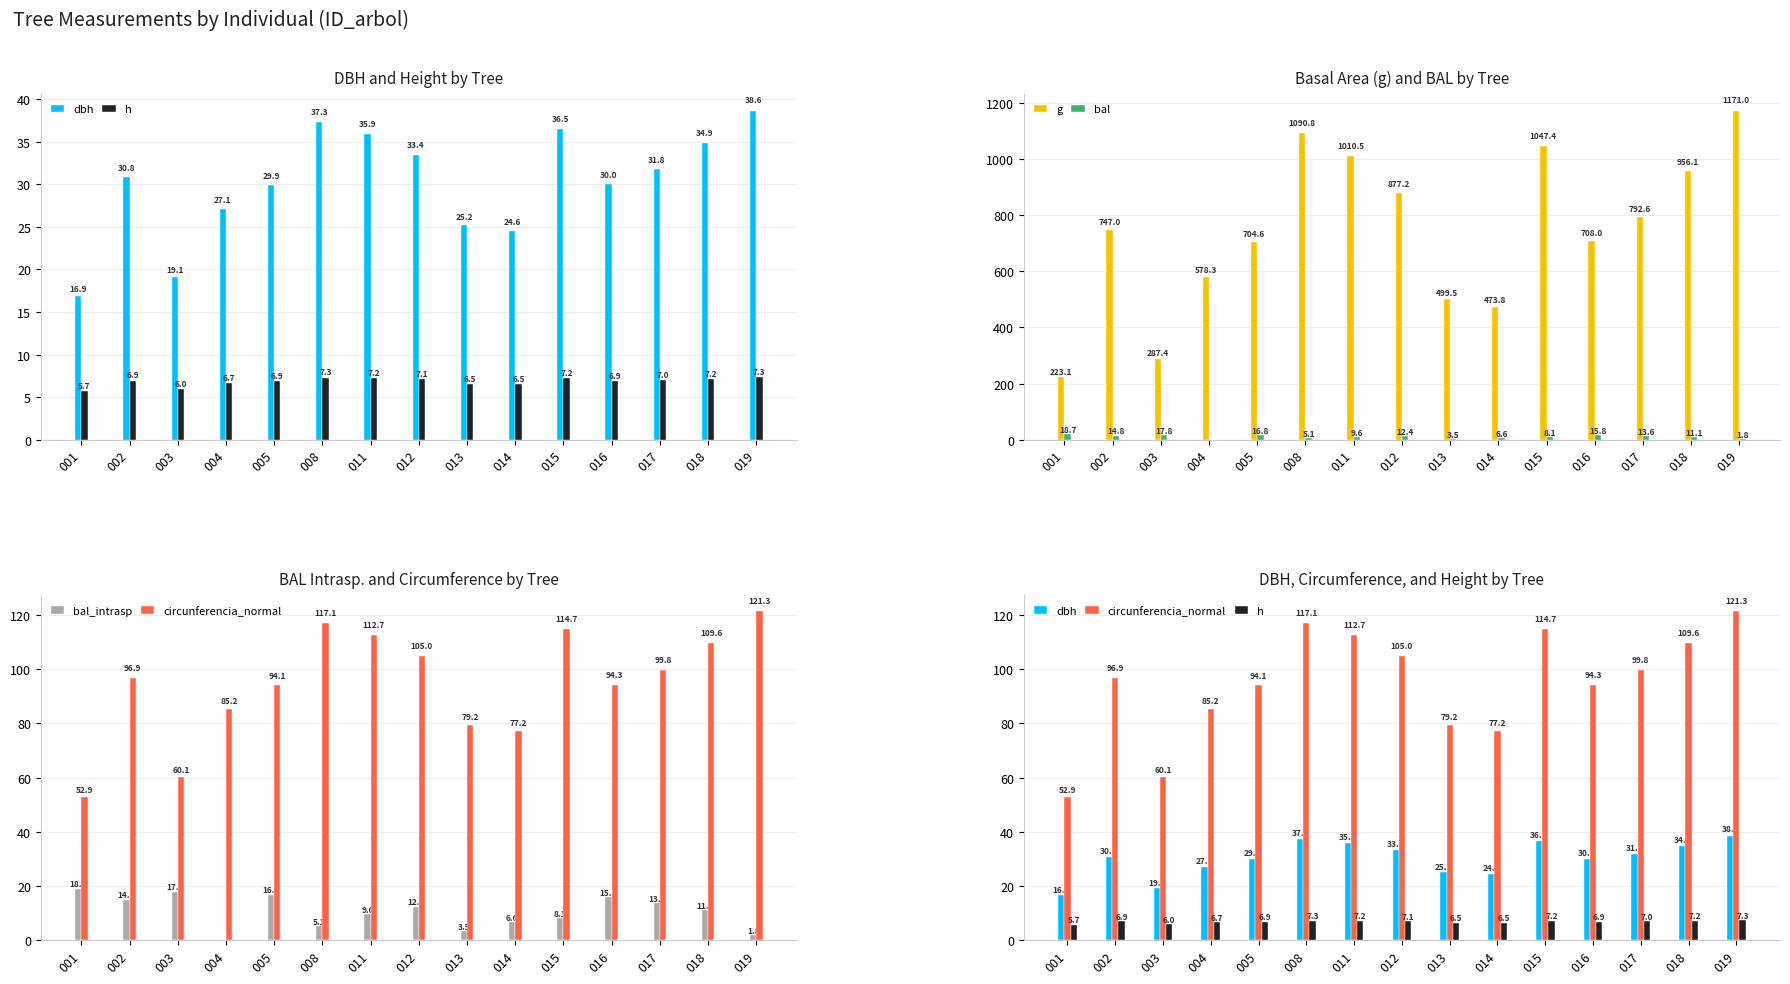

Rank the series by their maximum value, from lowest to highest.

h, bal, bal_intrasp, dbh, circunferencia_normal, g